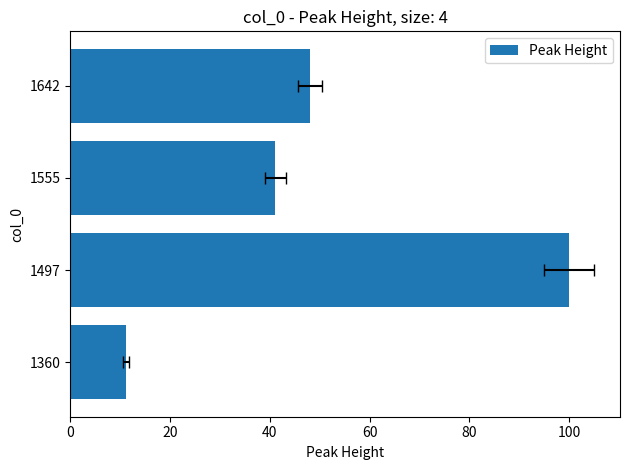

Reading left to right, list all the values displayed in this chart.

11.2	100.0	41.1	48.1